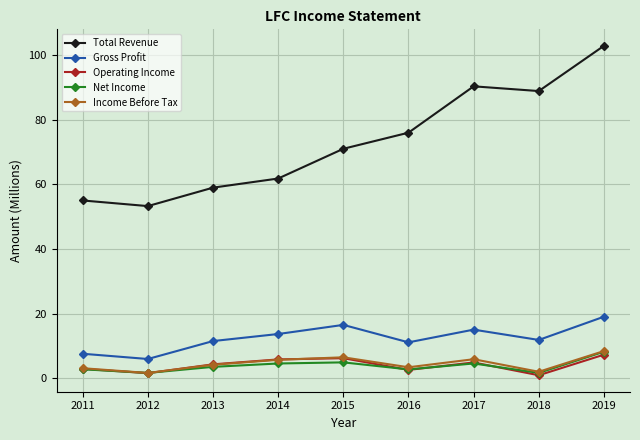

Read the Gross Profit value at 2019.

19.0